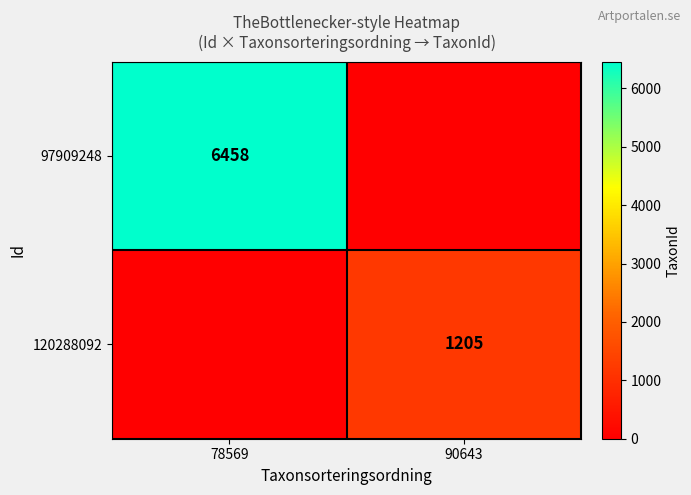

The 97909248 series shows 6458 at 78569. True or false?

True